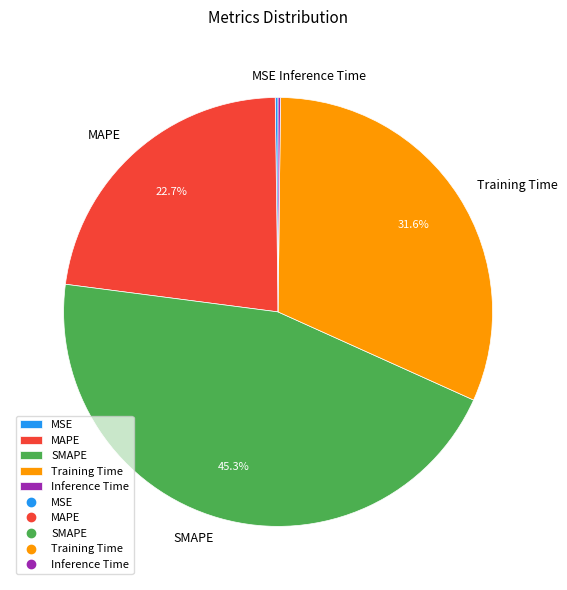

What is the largest slice in the pie chart?

SMAPE